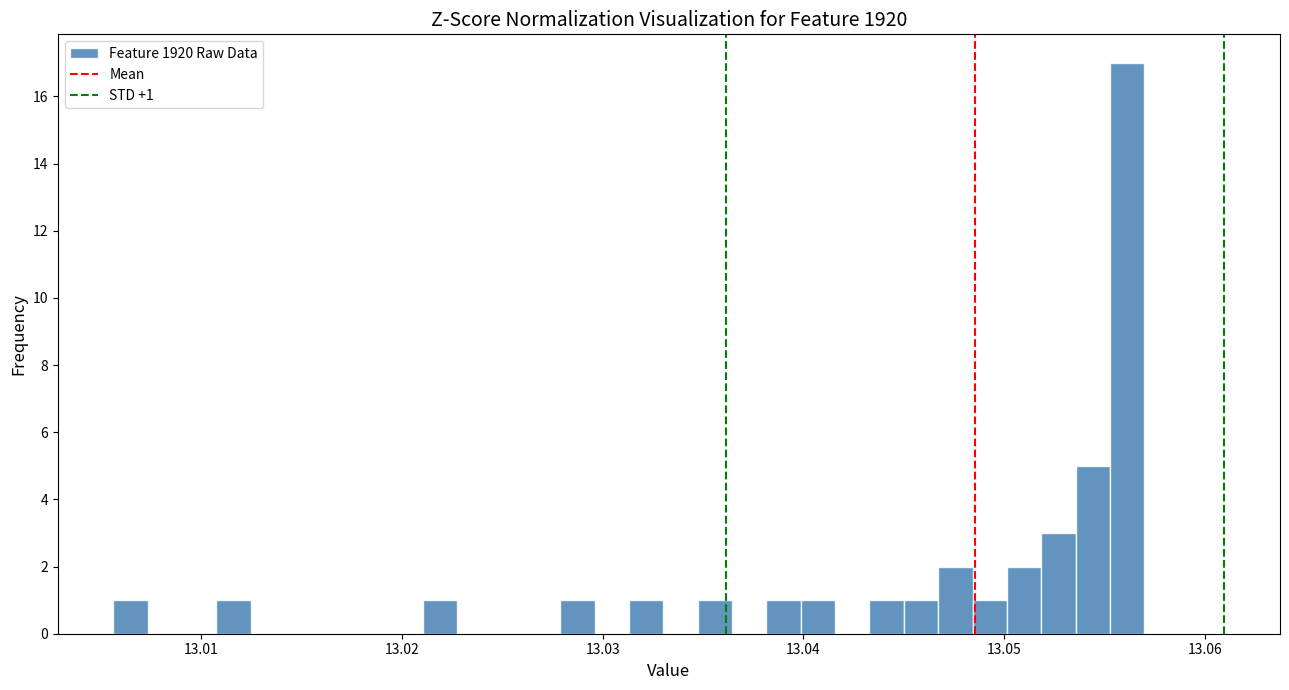

Read against the x-axis, roughly where is the centre of the tallest bar?

13.056